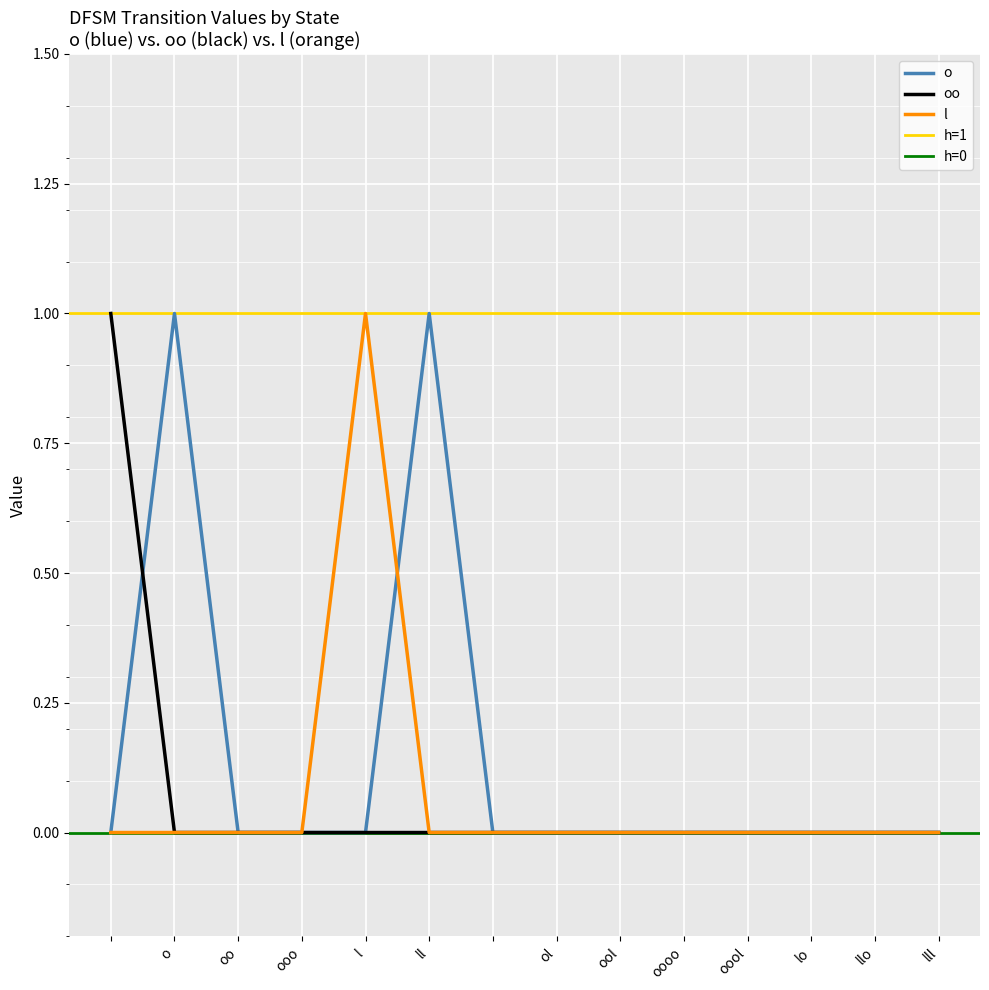

Count the oo values in the range 0 to 1.

14